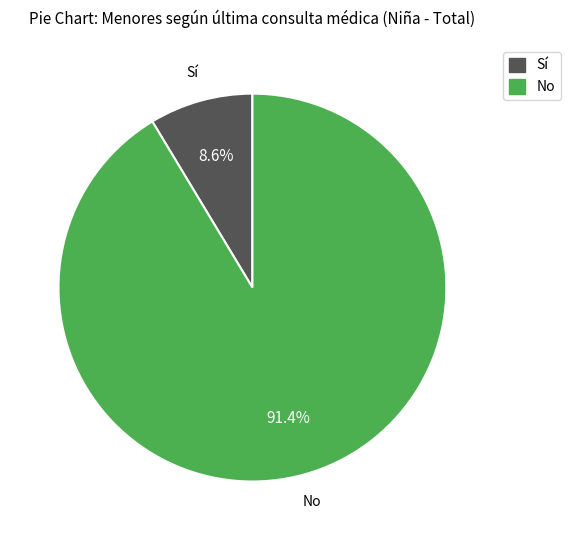

Is there a majority slice in this chart?

Yes